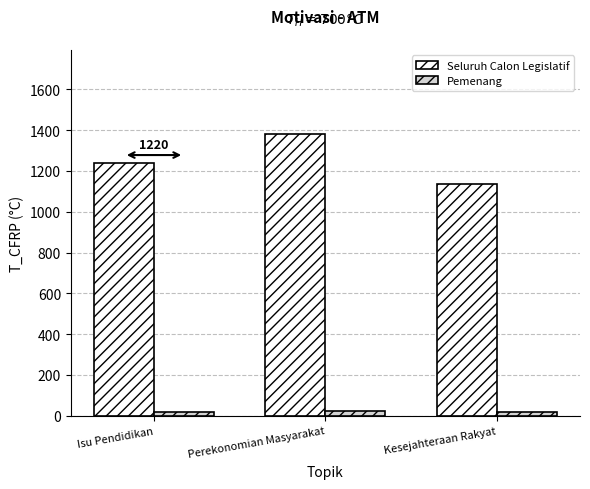

What is the value of the Pemenang bar at the 3rd from the left?

20